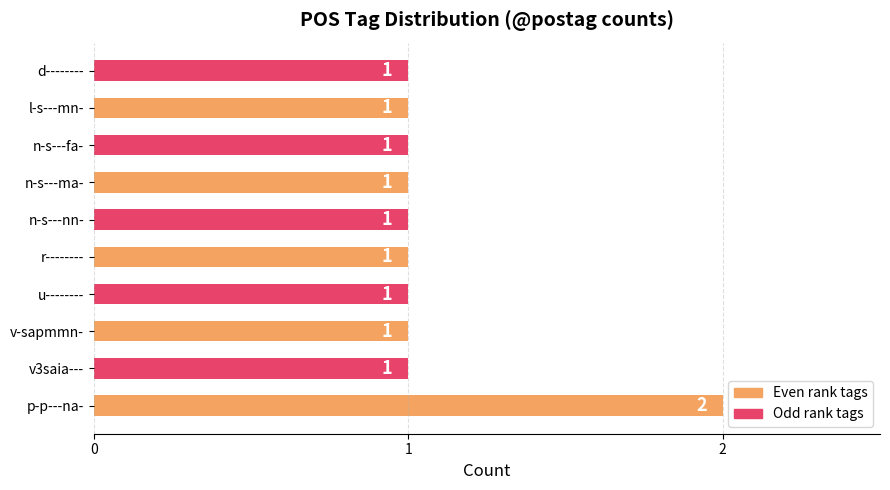

What is the minimum value shown in the chart?

1